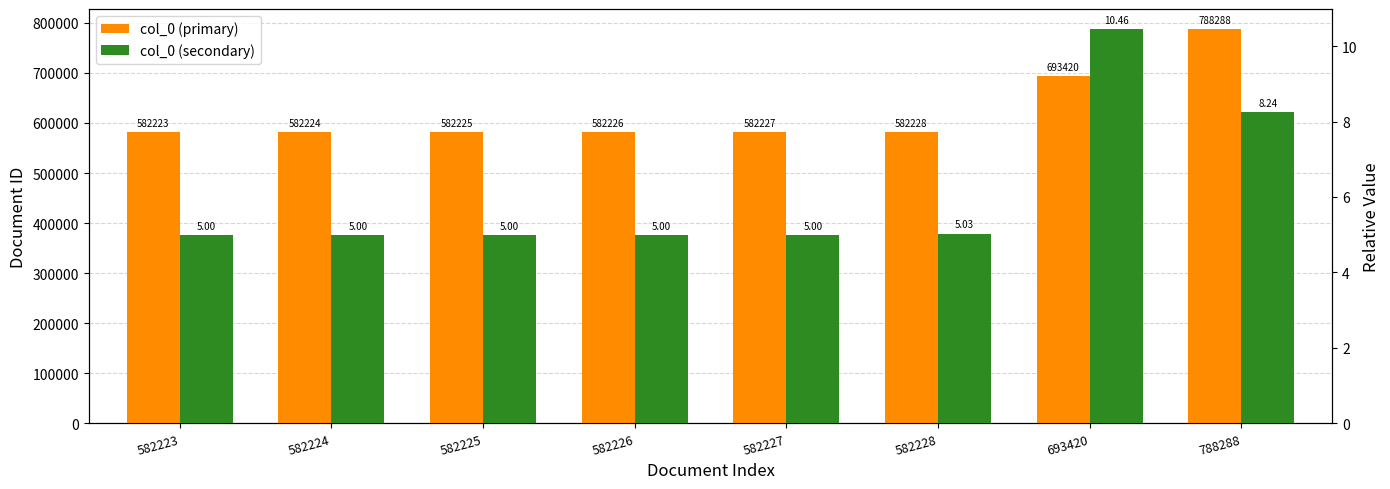

The value of col_0 (secondary) at 788288 is 8.2. True or false?

True